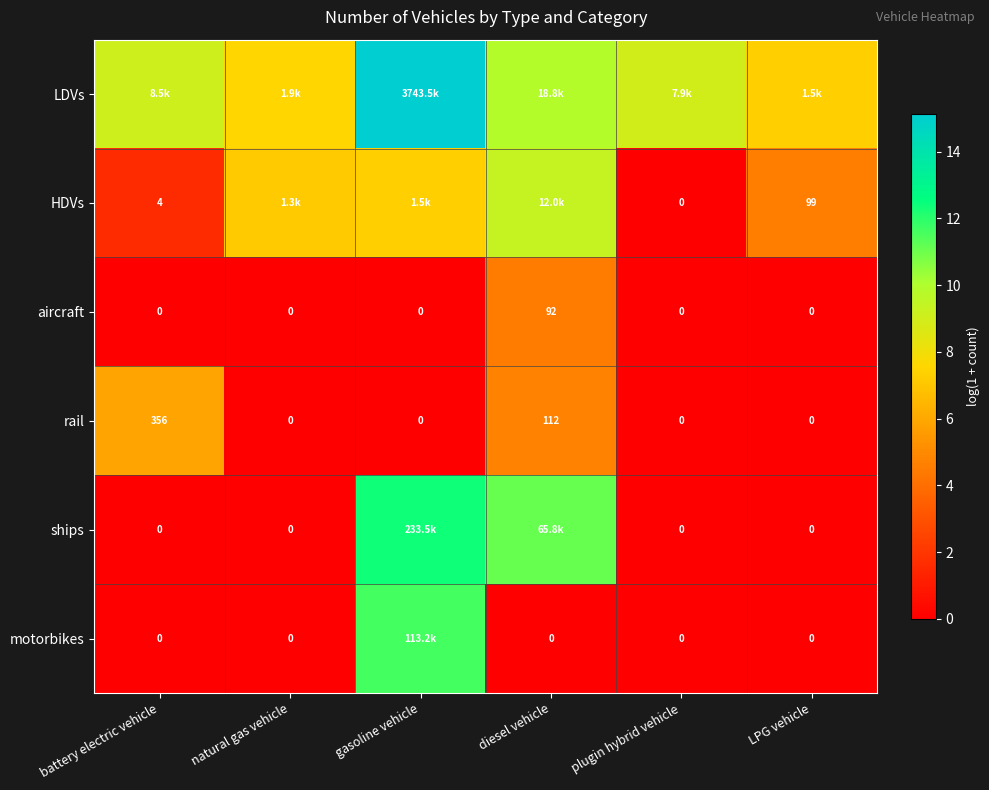

At which label is rail closest to 178?

diesel vehicle